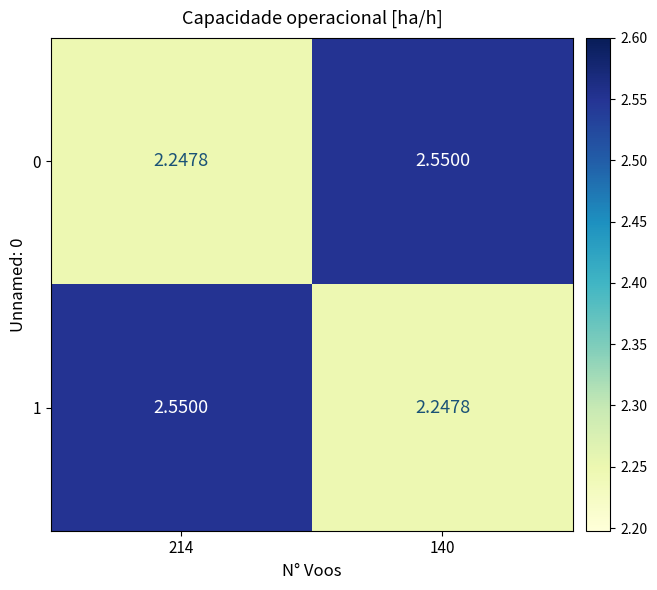

Is the value of 1 at 140 greater than the value of 0 at 140?

No